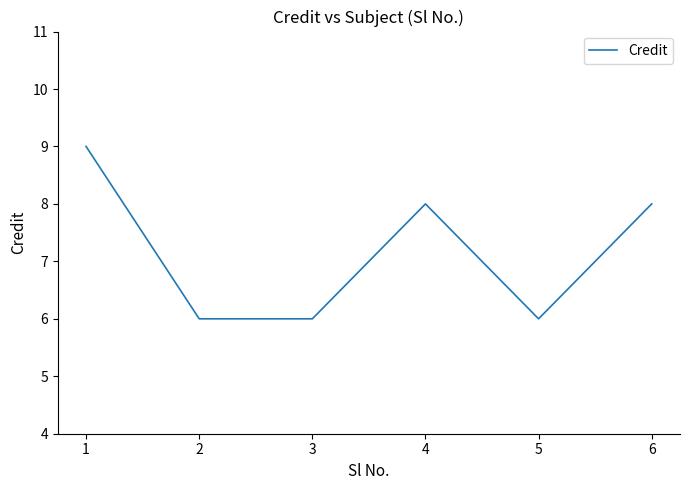

Approximately how many times larger is the value at 2 compared to 5?

1.0